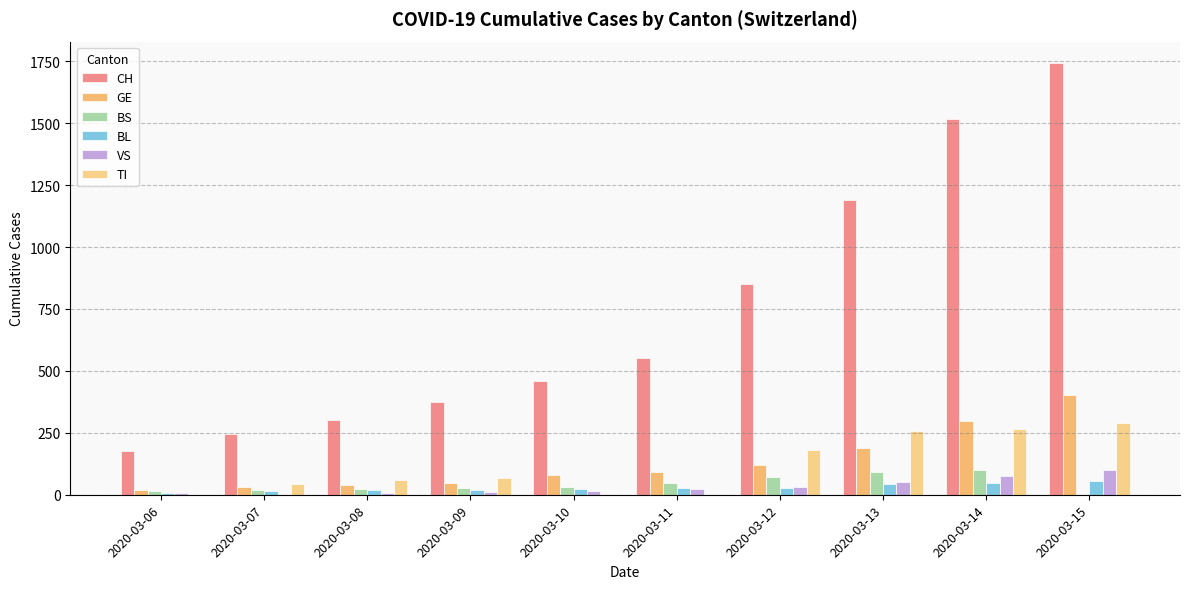

What is the difference between the second highest and minimum values in the GE series?

280